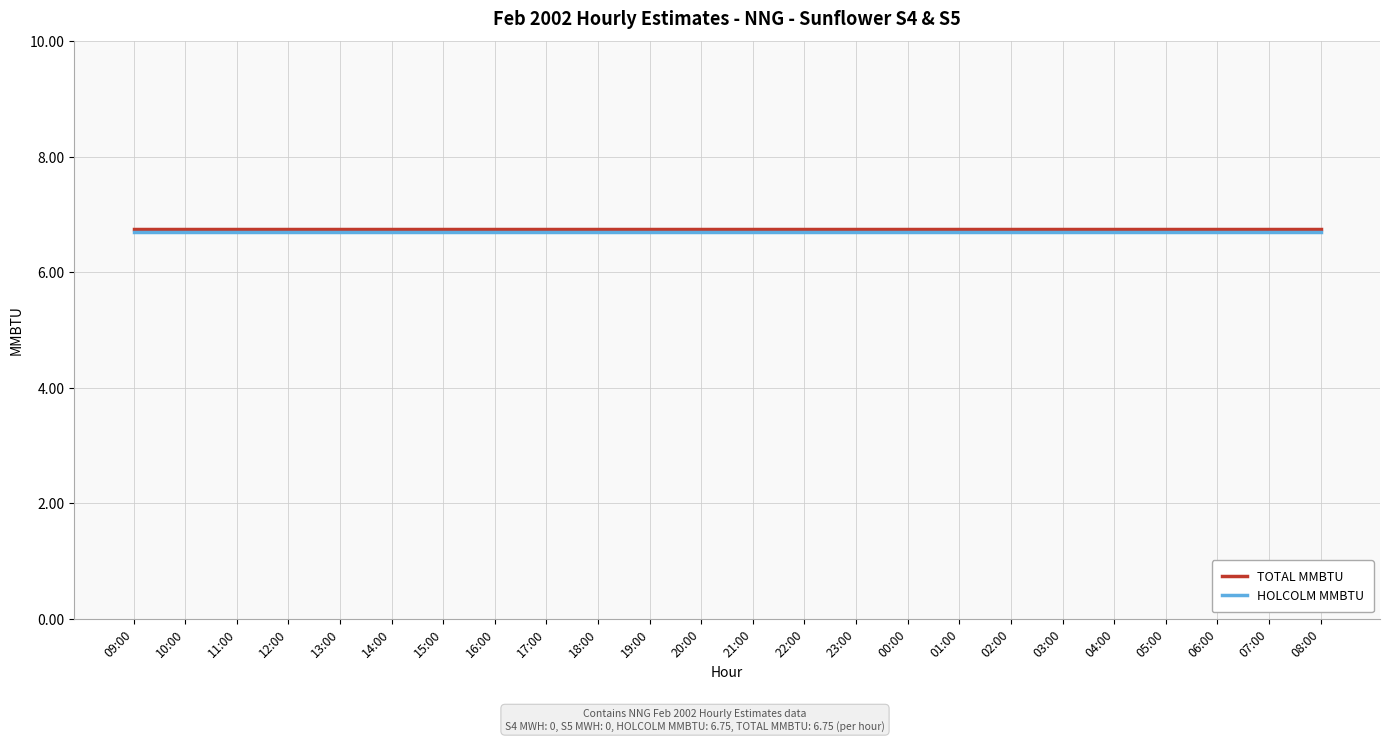

How many series are shown in this chart?

2